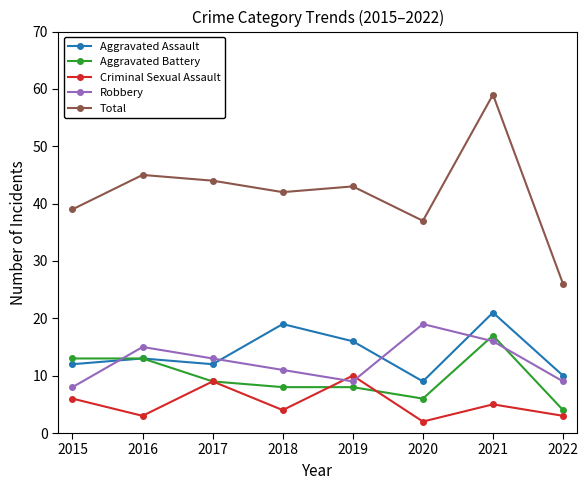

What is the difference between the maximum and minimum values in the Aggravated Assault series?

12